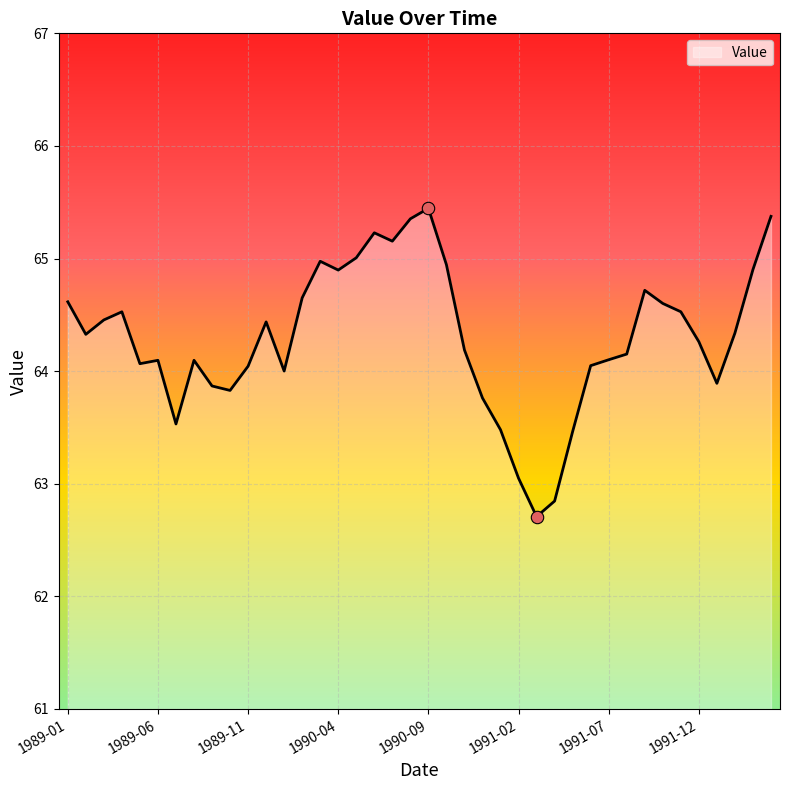

What is the smallest value displayed?

62.7